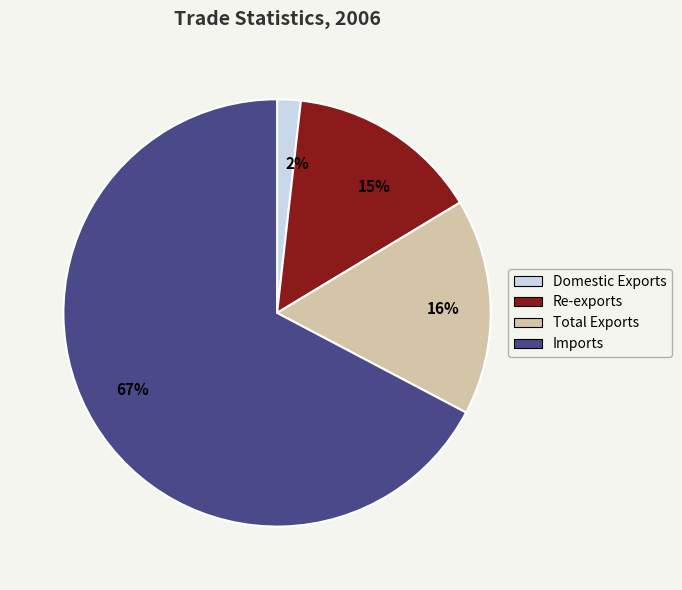

Does any single category account for the majority?

Yes